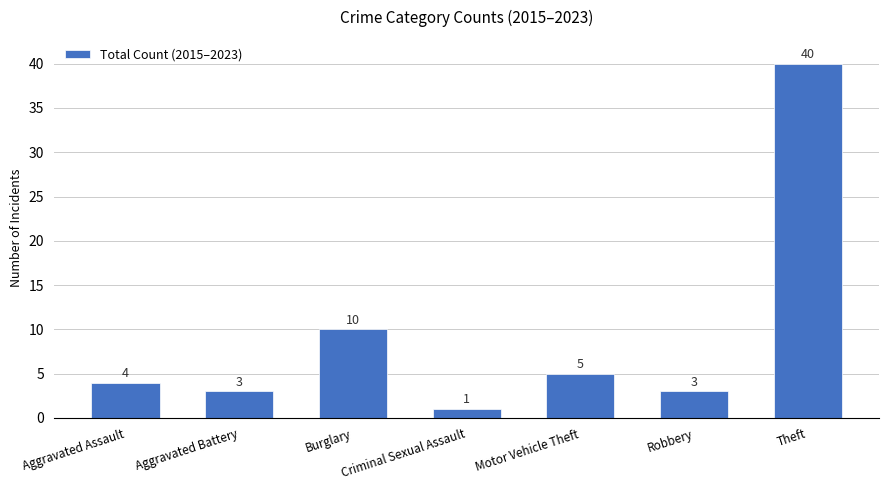

Reading left to right, extract all data points from this chart.

4	3	10	1	5	3	40